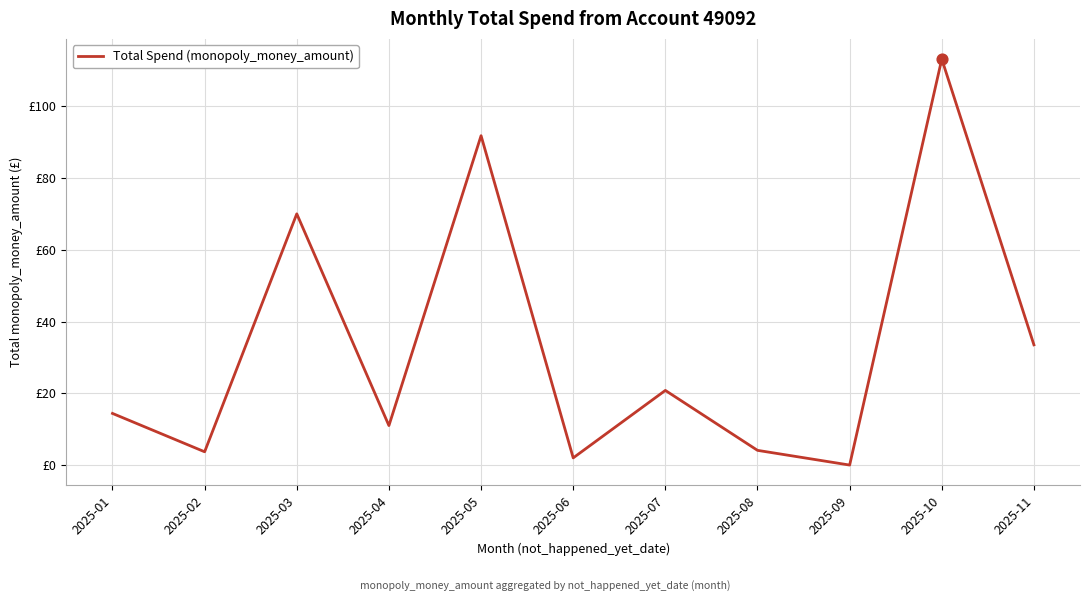

Which has a higher value, 2025-10 or 2025-05?

2025-10